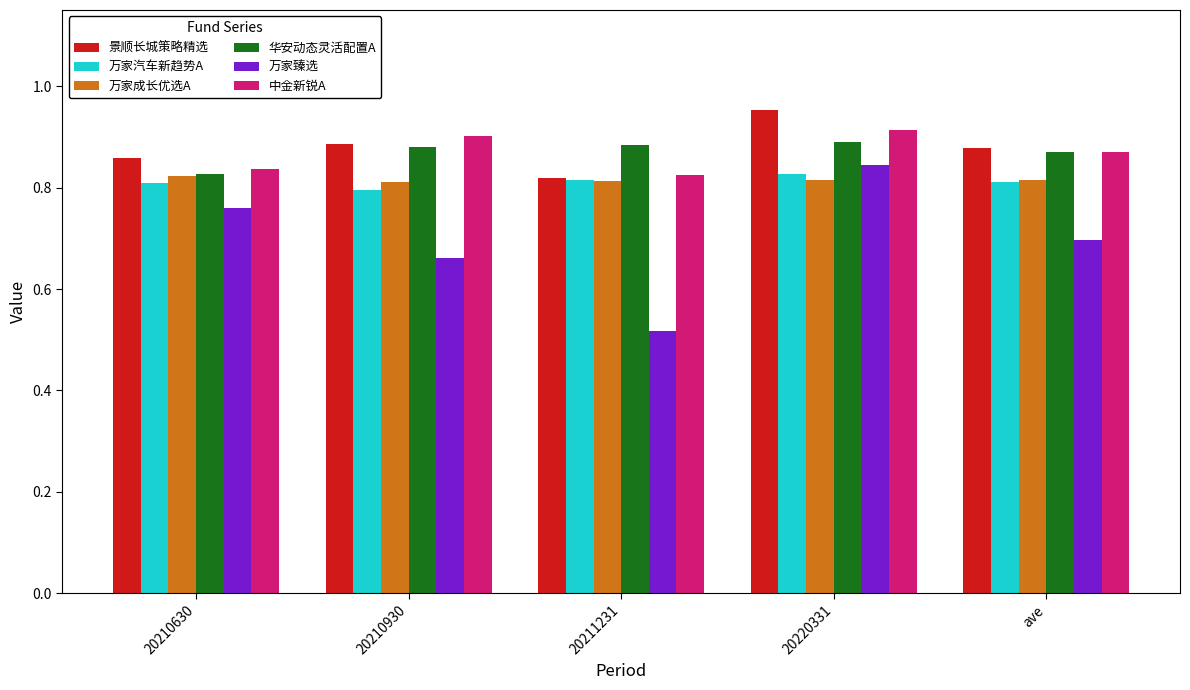

How many bars are there in total?

30